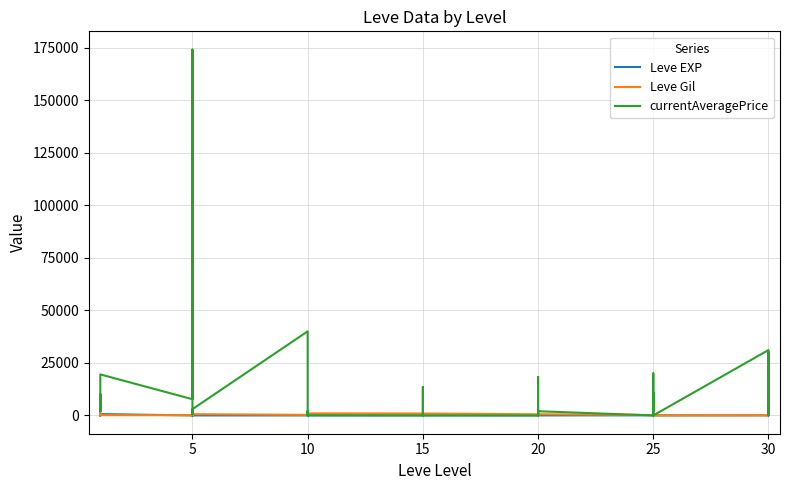

Does the chart have visible grid lines?

Yes